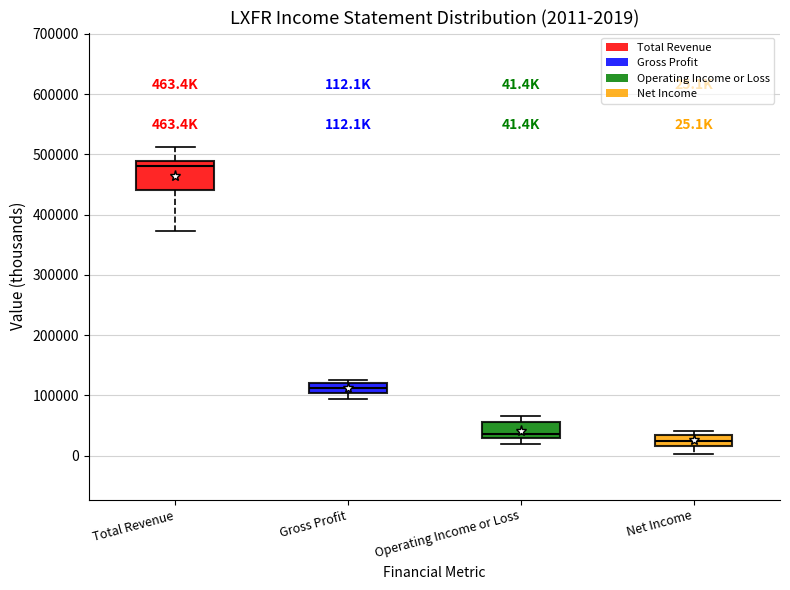

Which box is the tallest, from its lower edge to its upper edge?

Total Revenue